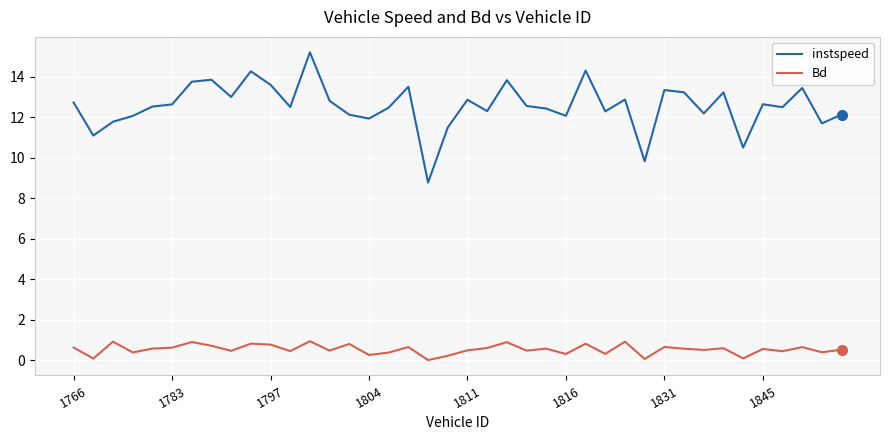

Does the chart display data point markers on the line(s)?

No